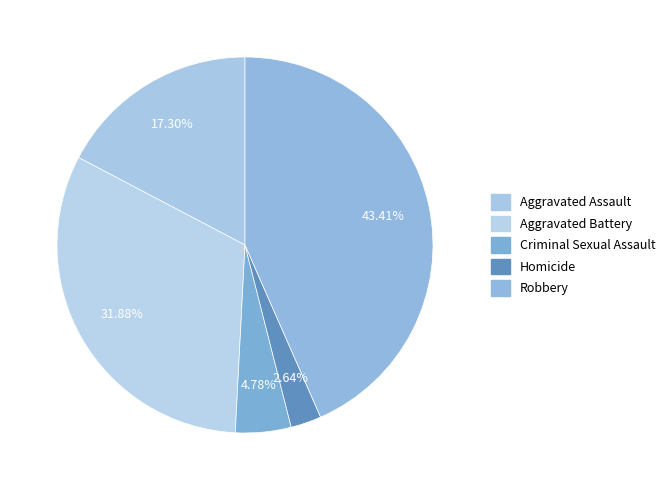

How many segments does this pie chart have?

5